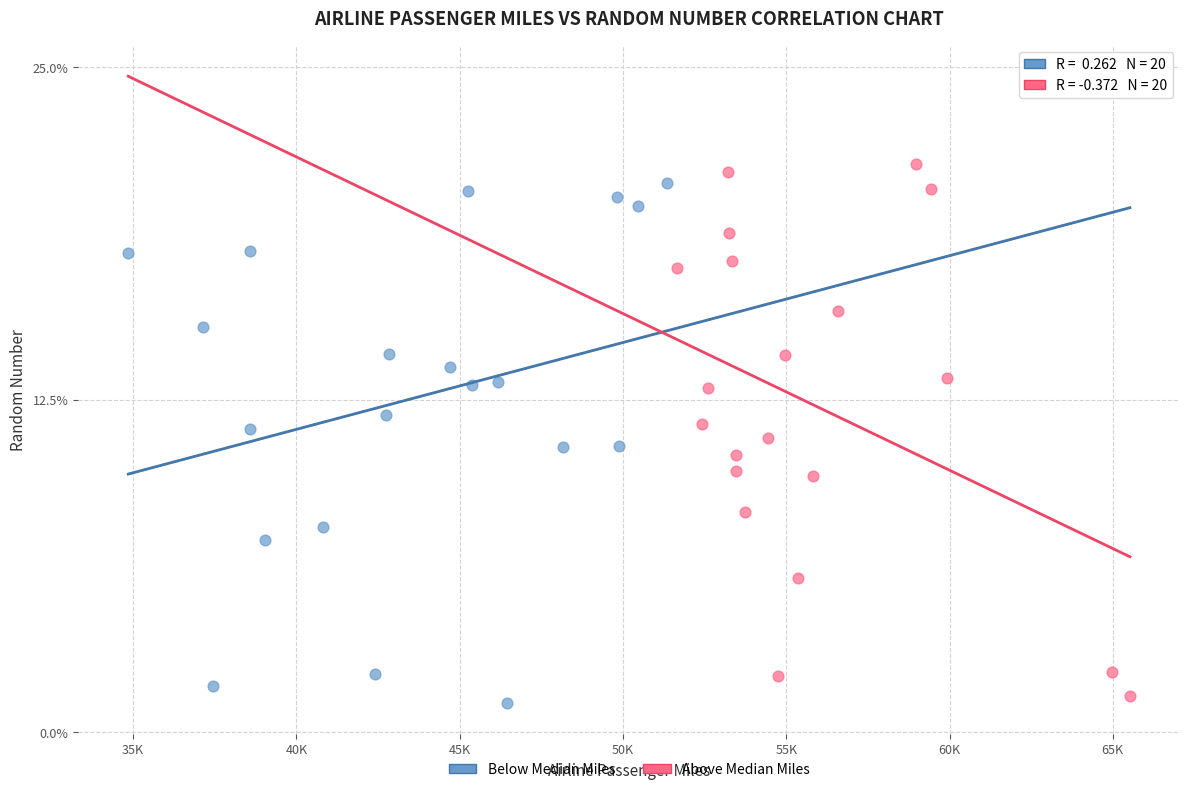

What are all the series names shown in the legend?

Below Median Miles, Above Median Miles